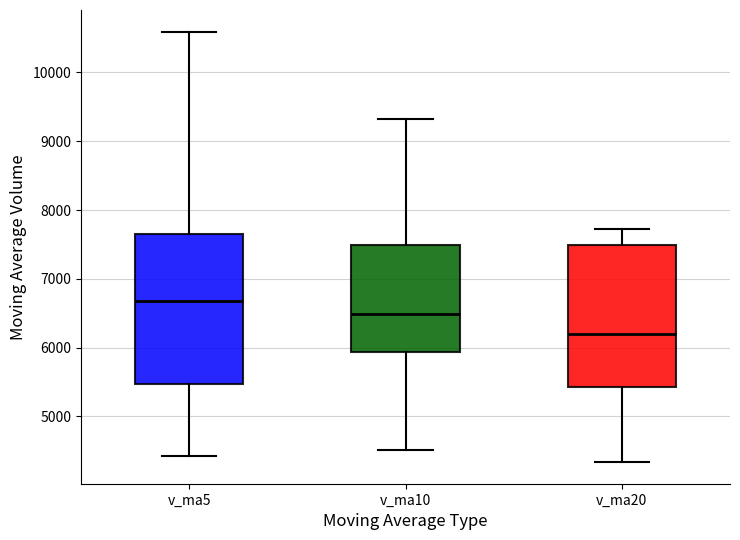

Reading left to right, transcribe this box plot: for each box, give where its median line is, the range the box spans, and where its two whiskers end, as read against the y-axis. The values are not printed on the chart, so give them approximately, as read against the axis.

v_ma5: median 6700, box 5500 to 7600, whiskers 4400 to 10600
v_ma10: median 6500, box 5900 to 7500, whiskers 4500 to 9300
v_ma20: median 6200, box 5400 to 7500, whiskers 4300 to 7700